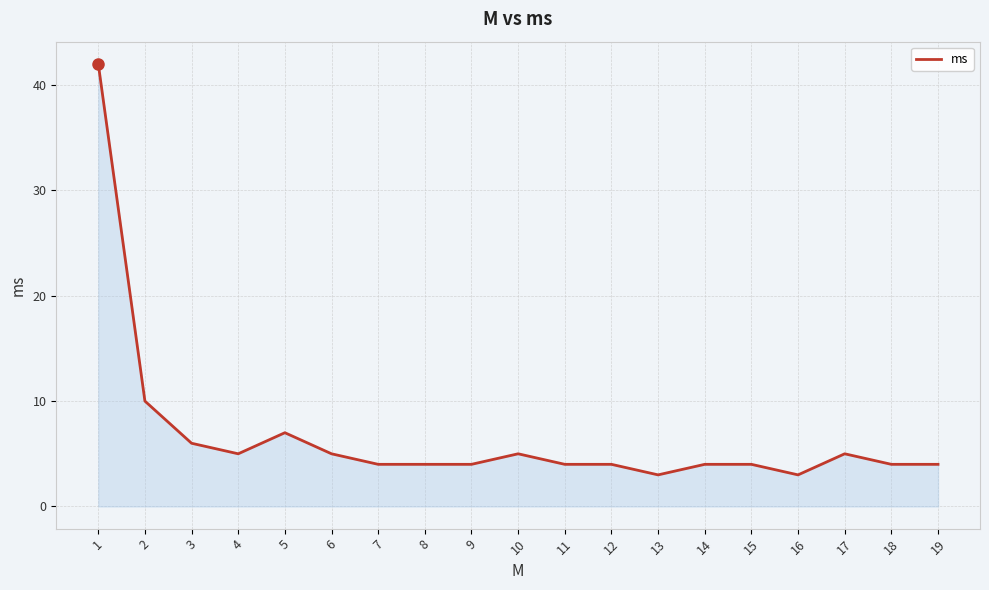

Approximately how many times larger is the value at 12 compared to 6?

0.8